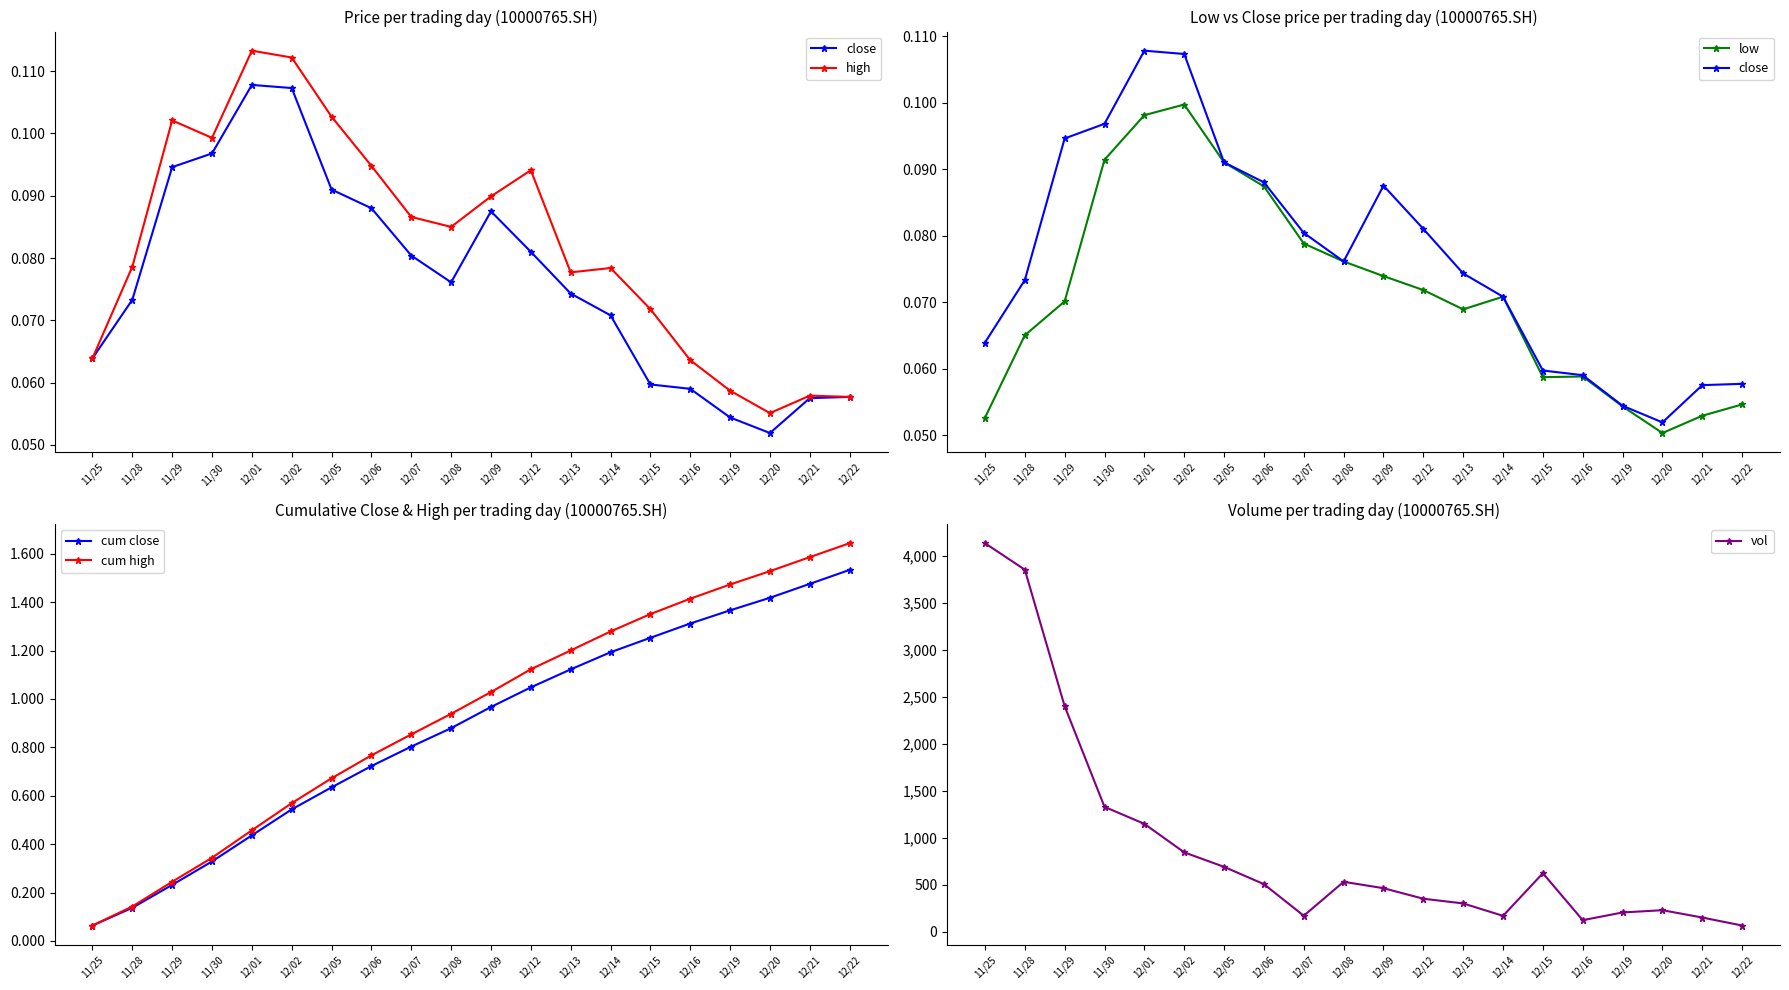

Which series has the largest total across all categories?

vol